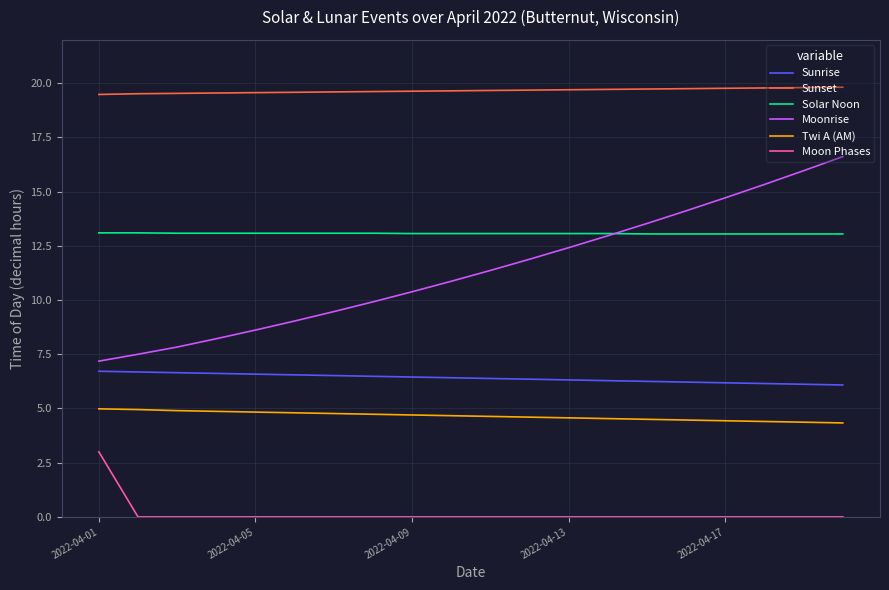

List the series in order of their peak value, highest first.

Sunset, Moonrise, Solar Noon, Sunrise, Twi A (AM), Moon Phases